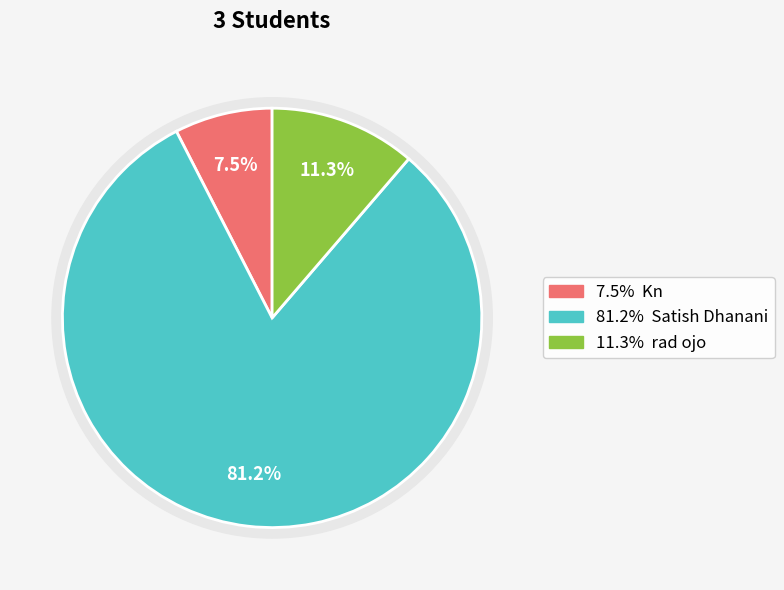

To the nearest percent, what portion does Satish Dhanani represent?

81%